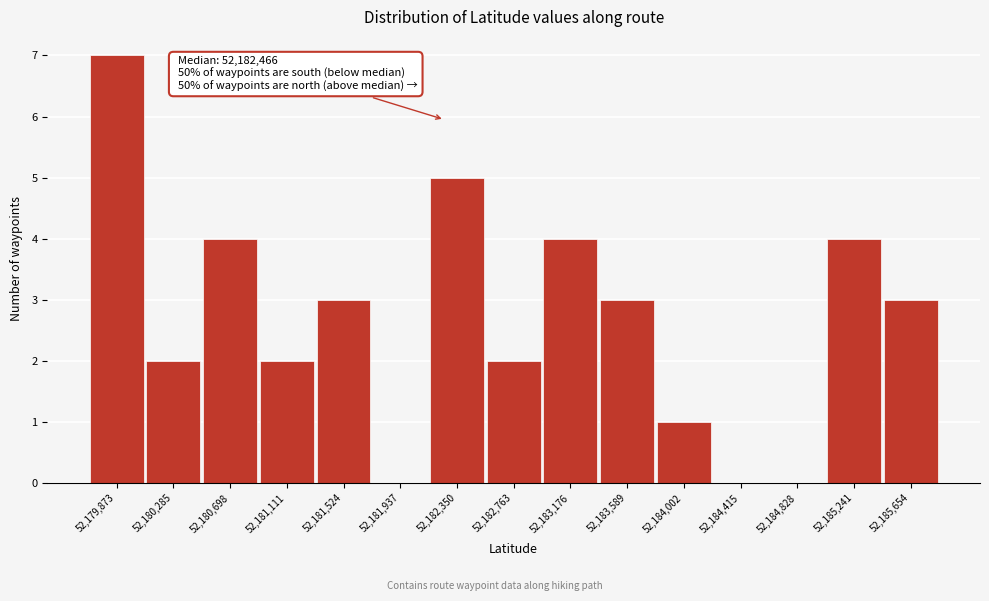

Reading left to right, transcribe all the data shown in this chart.

52,179,873=7	52,180,285=2	52,180,698=4	52,181,111=2	52,181,524=3	52,181,937=0	52,182,350=5	52,182,763=2	52,183,176=4	52,183,589=3	52,184,002=1	52,184,415=0	52,184,828=0	52,185,241=4	52,185,654=3